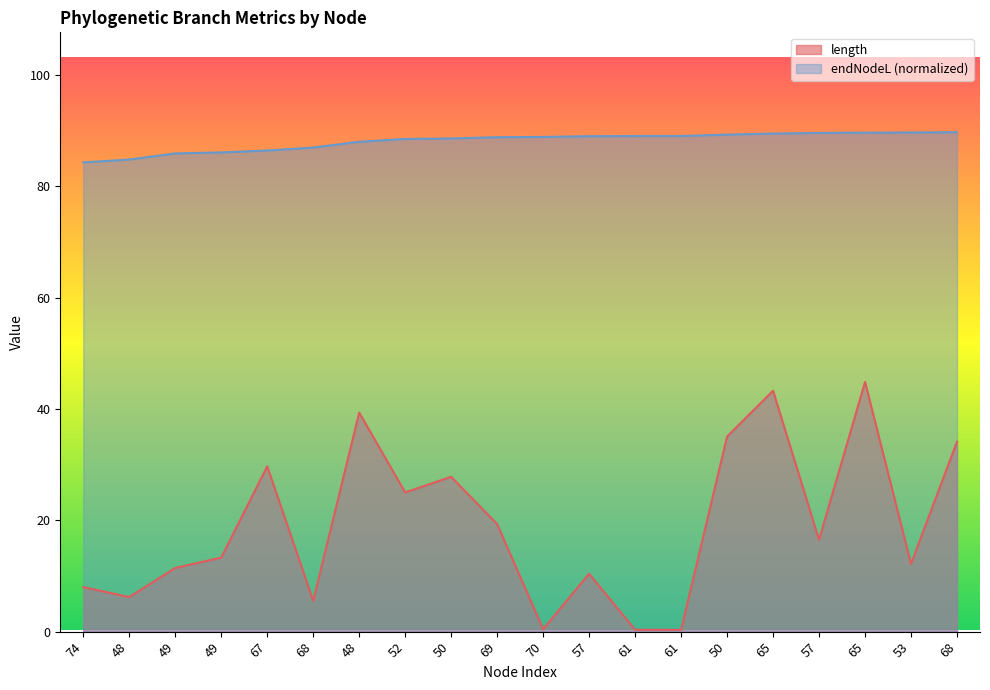

Where is length nearest to the value 22?

69